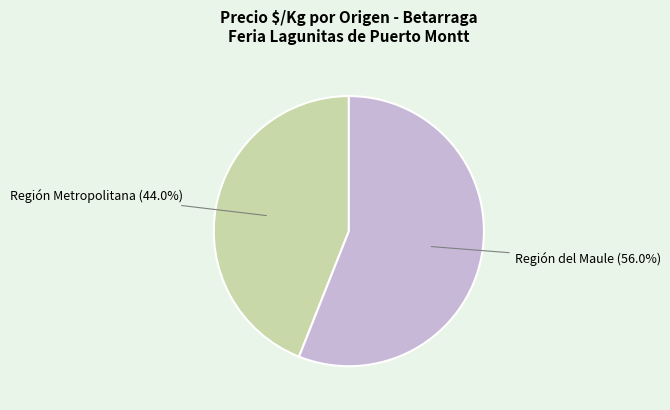

To the nearest percent, what is the average slice percentage?

50%